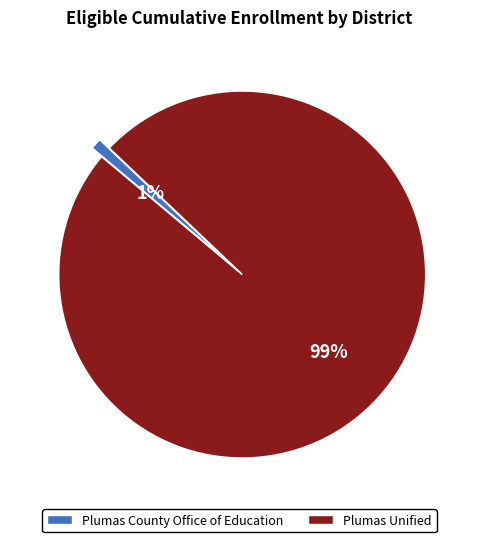

How many segments does this pie chart have?

2